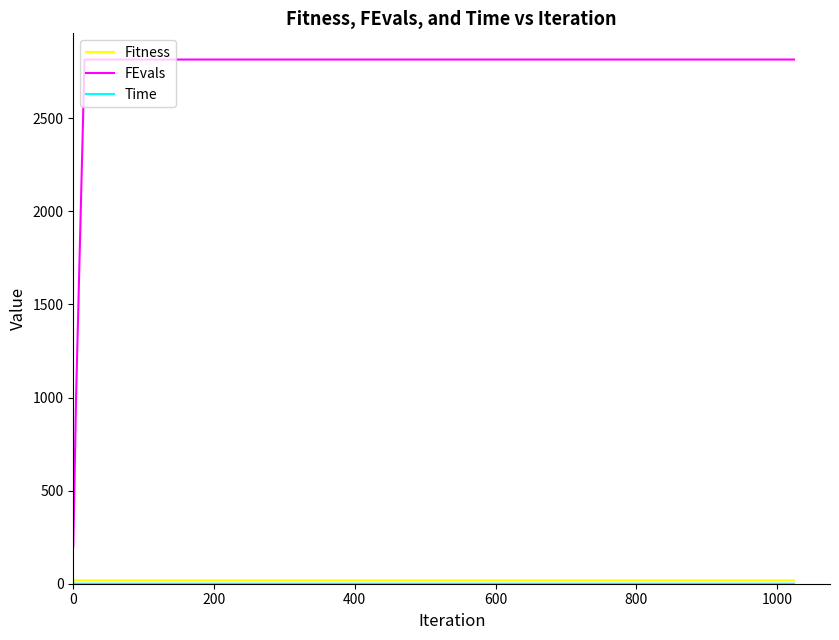

Which series has the widest spread of values?

FEvals